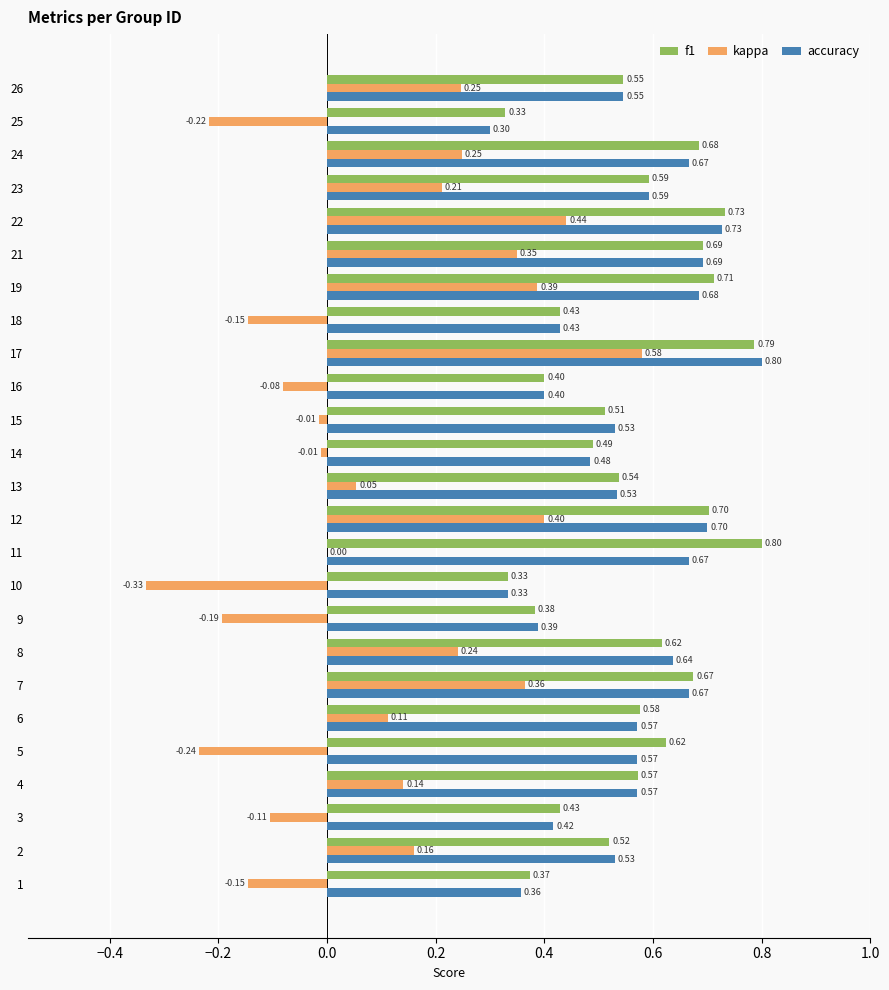

Which series changed the most between 10 and 23?

kappa